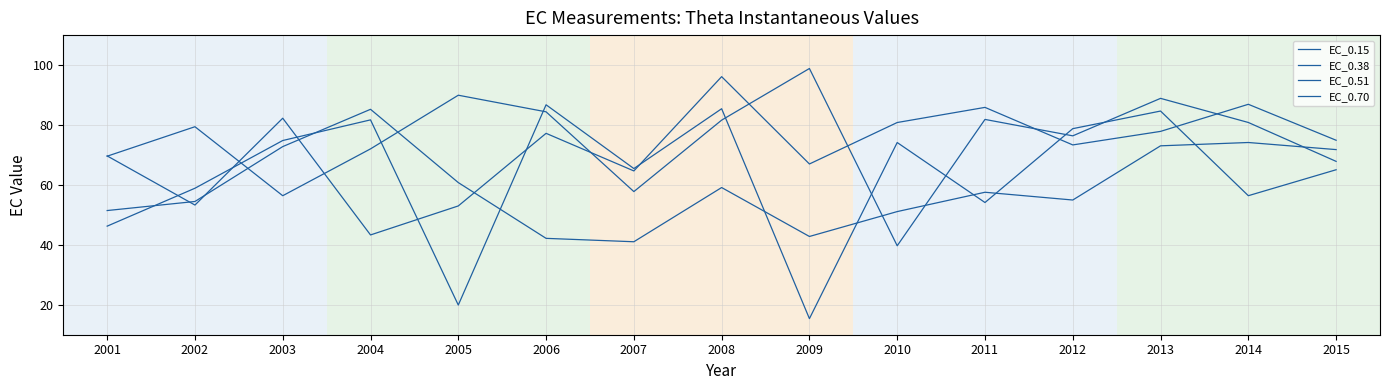

What is the difference between the maximum and minimum values in the EC_0.70 series?

52.8